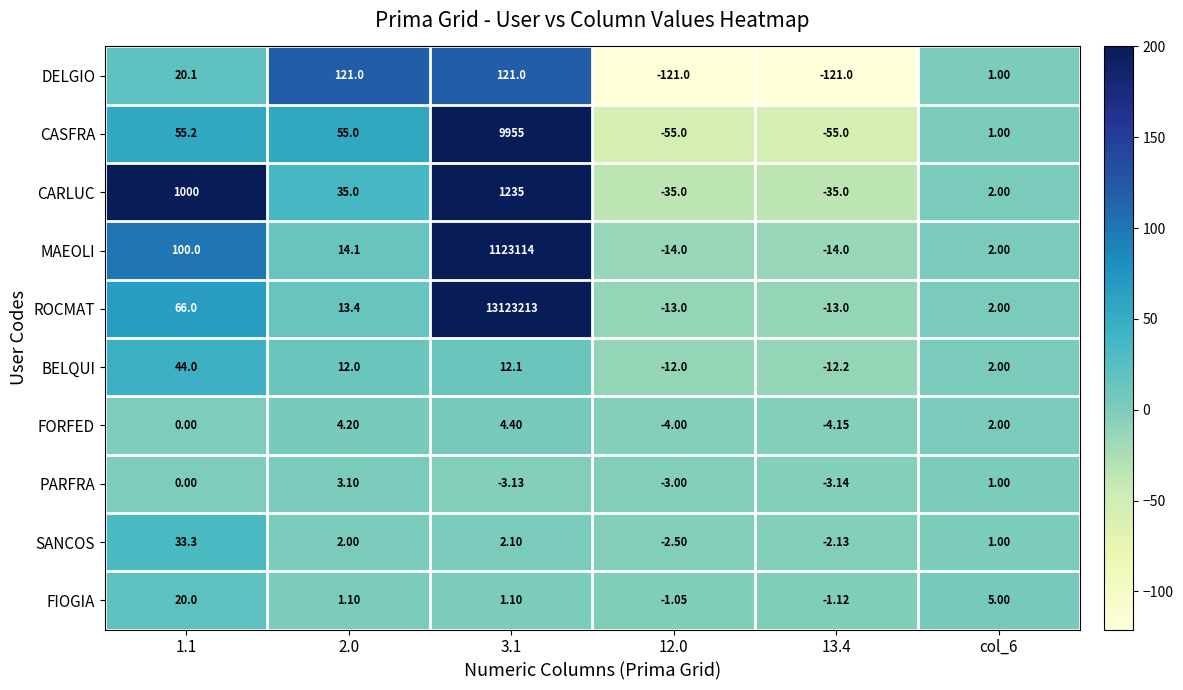

Is the value of DELGIO at 12.0 greater than the value of SANCOS at 1.1?

No